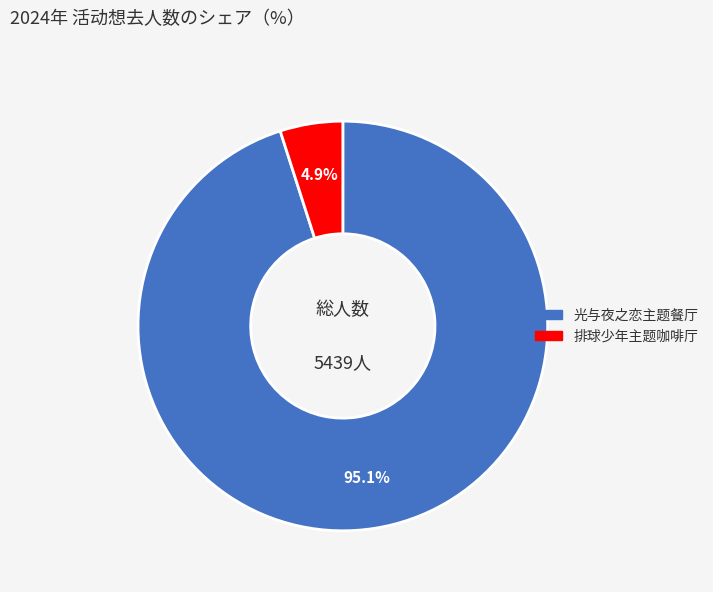

Is there any slice that represents more than half of the pie?

Yes